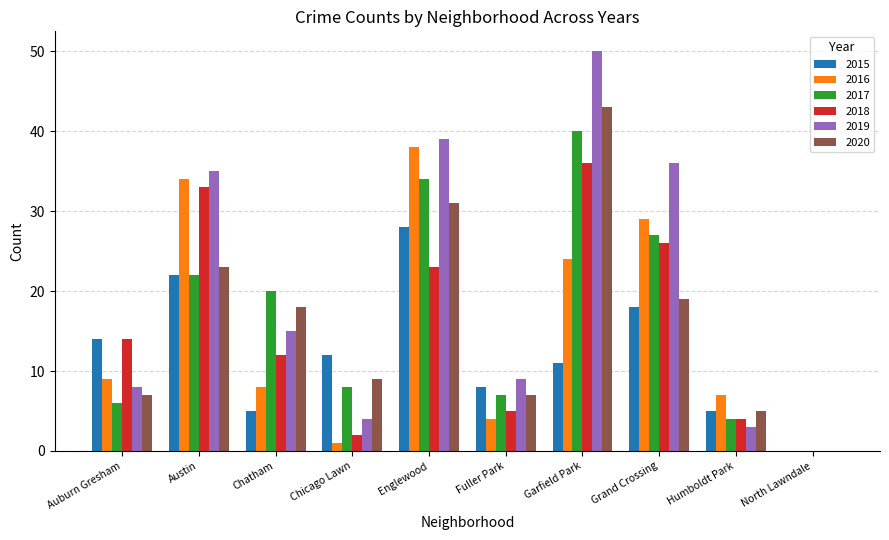

What is the highest value of the 2016 series?

38